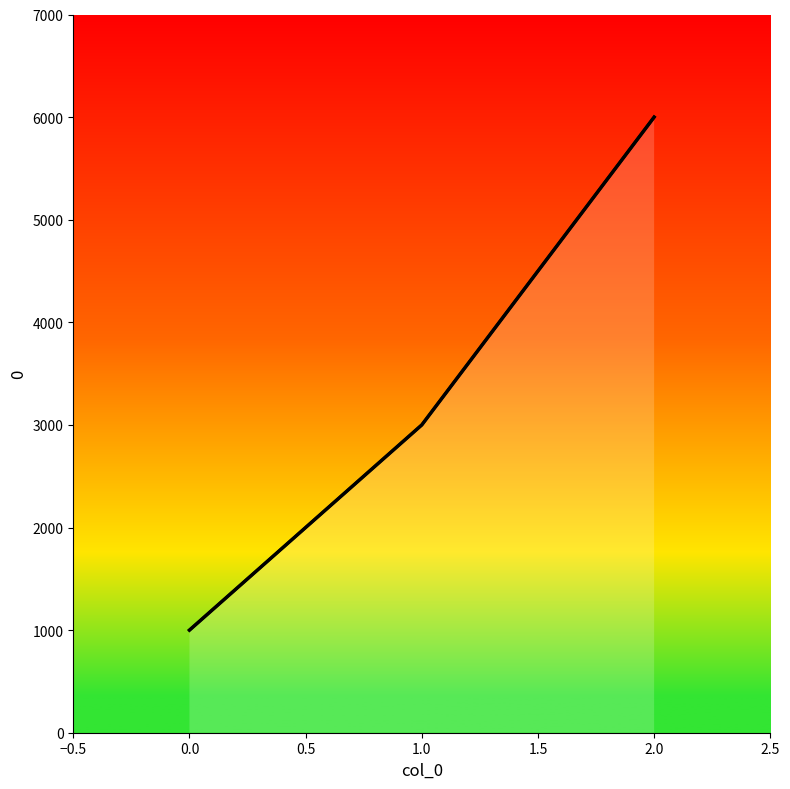

True or false: the data shows 4424 at 1.

False